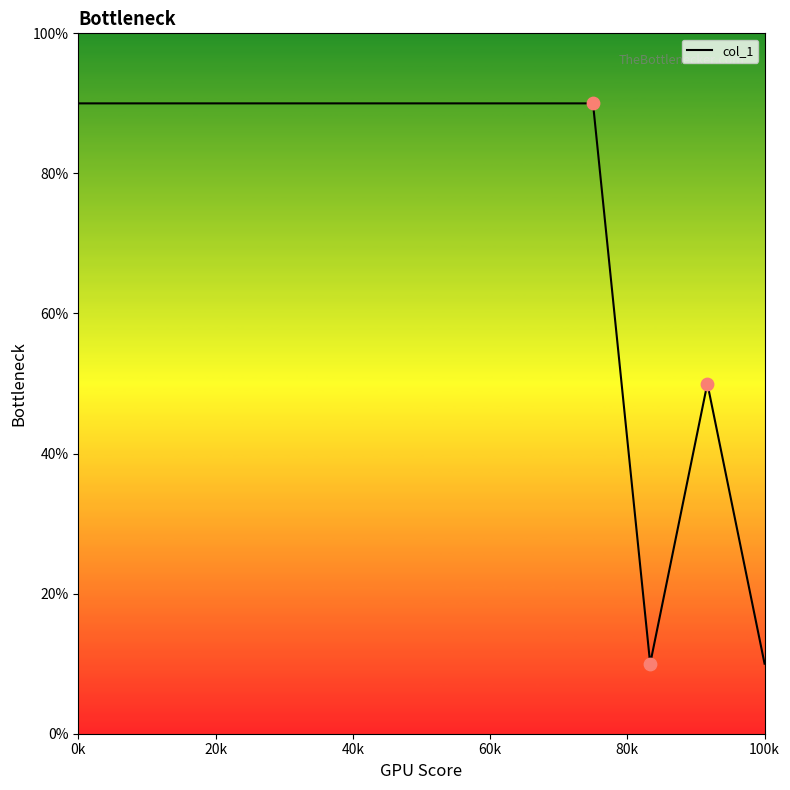

What is the difference between the maximum and minimum values?

80